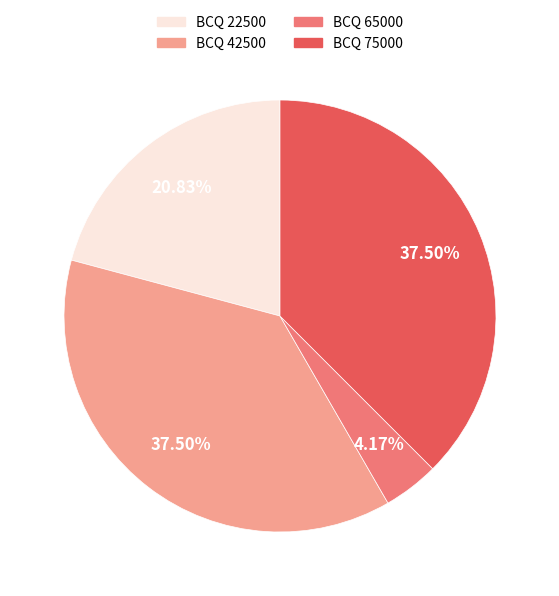

Is BCQ 22500 the majority of the pie?

No